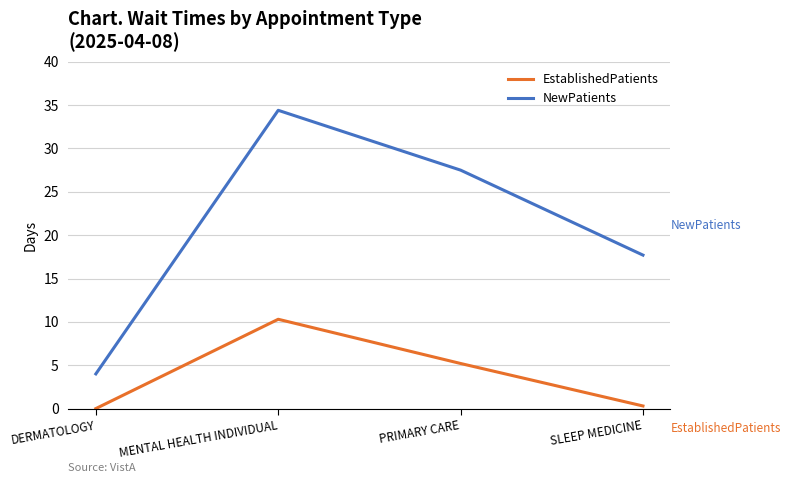

What is the difference between the NewPatients values at SLEEP MEDICINE and DERMATOLOGY?

13.7